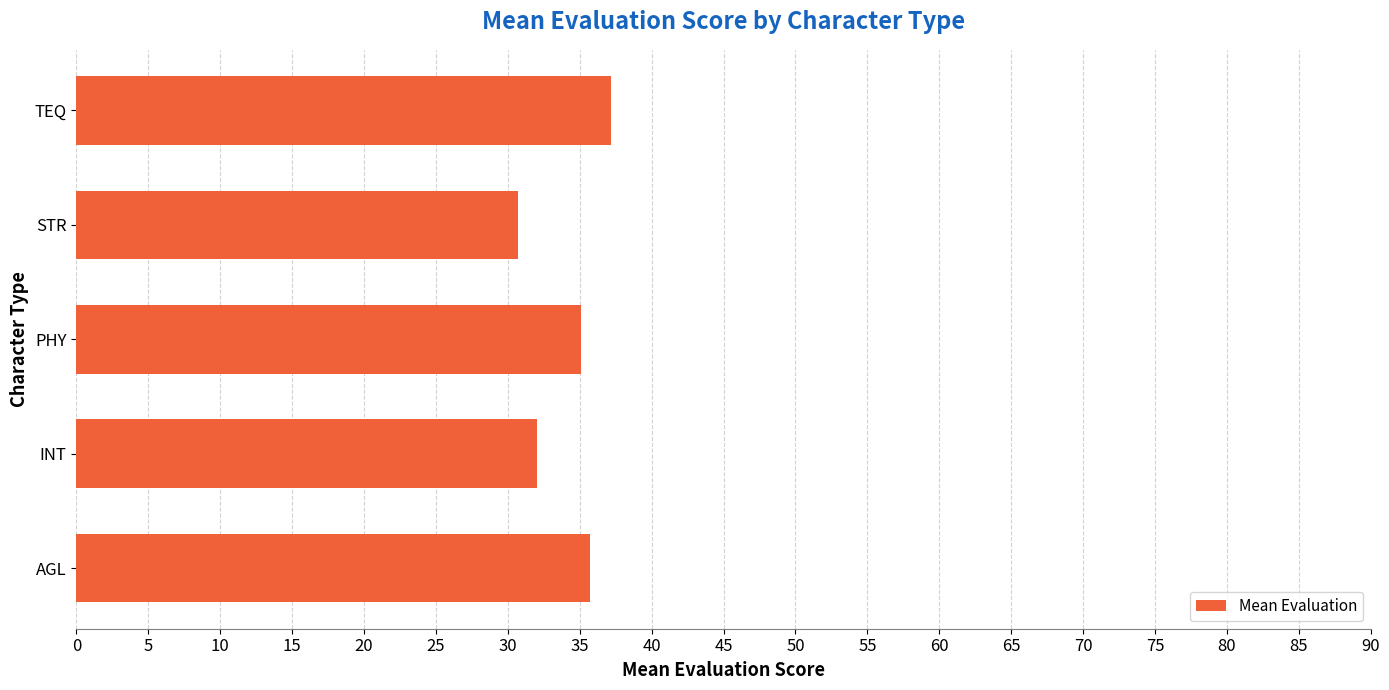

The chart shows a value of 58.6 at AGL. True or false?

False